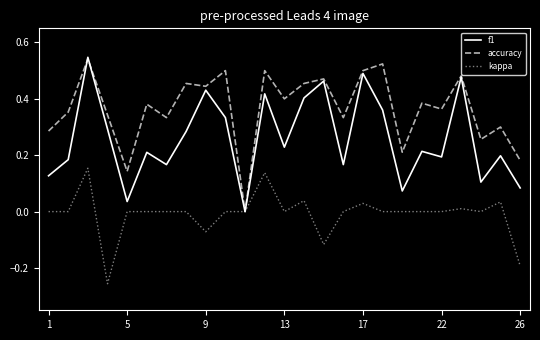

Which series has the largest total across all categories?

accuracy